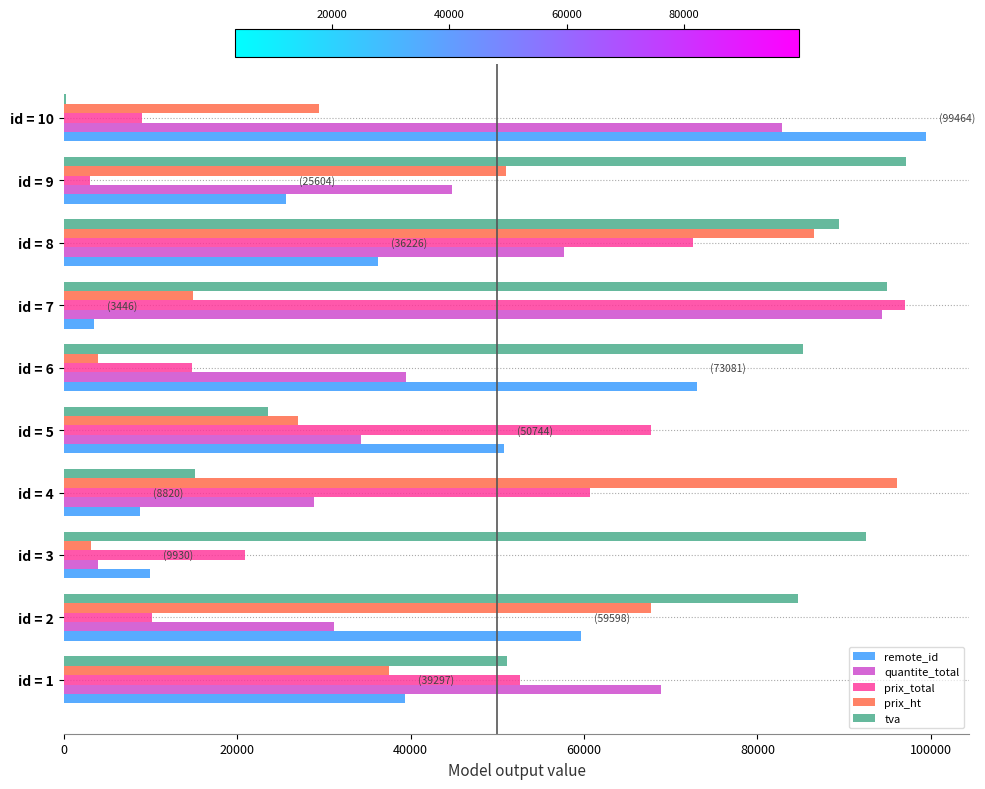

Which category has the highest value in the quantite_total series?

id = 7